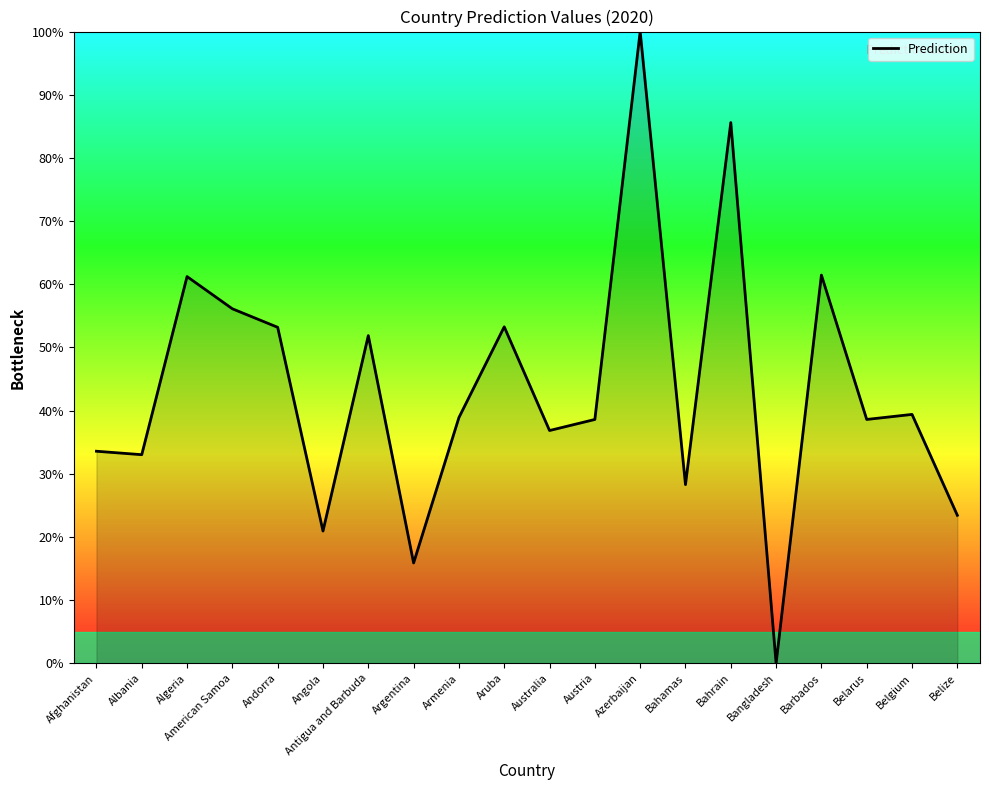

What is the change in value from Armenia to Barbados?

+22.6